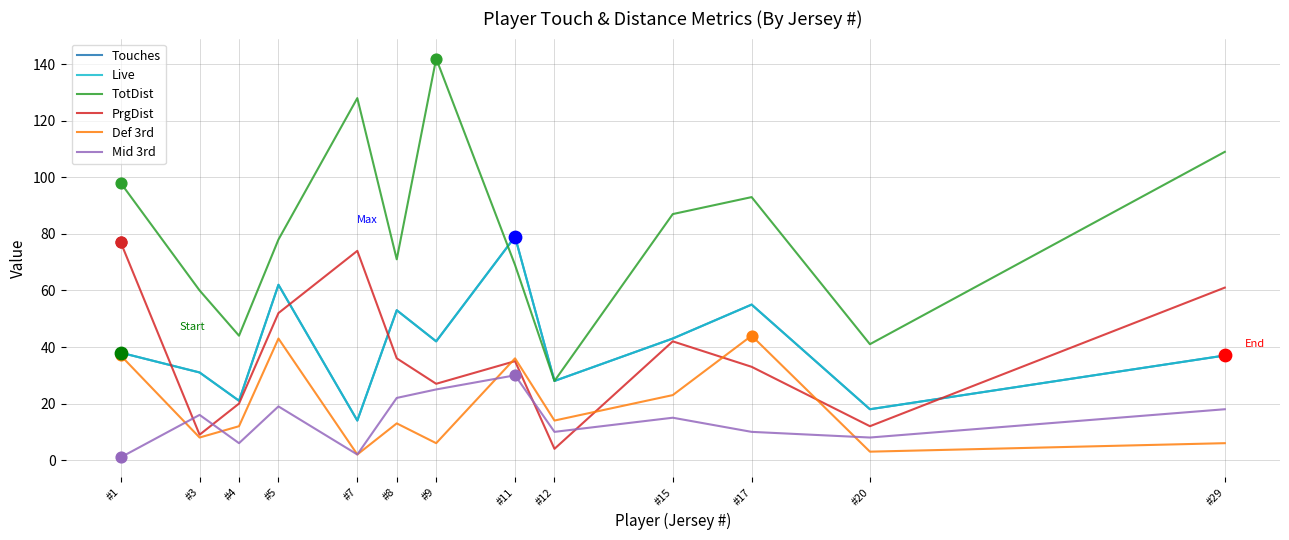

Is this an area chart (filled region under the line)?

No